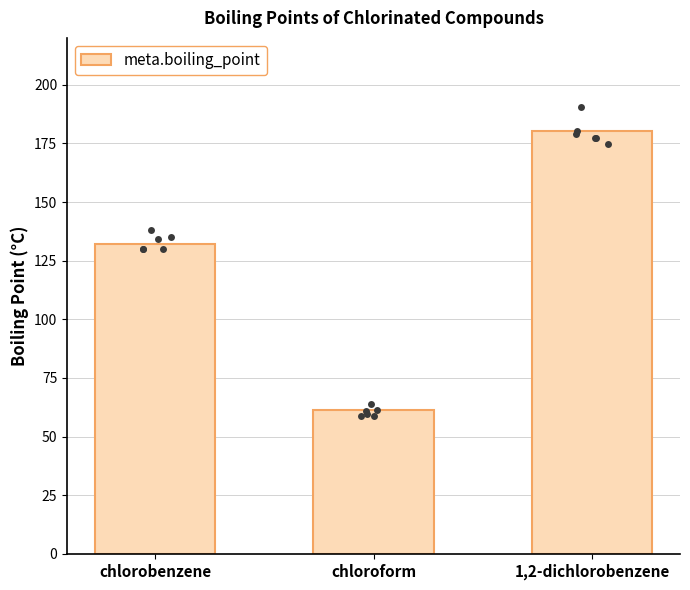

What is the change in value from chlorobenzene to 1,2-dichlorobenzene?

+48.5